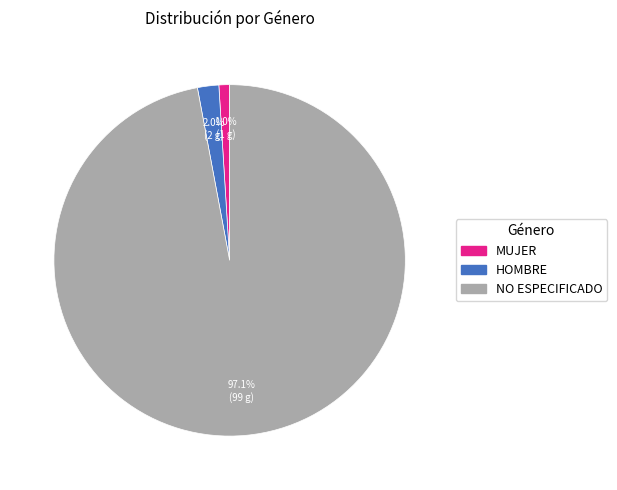

Which category has the smallest portion of the pie?

MUJER